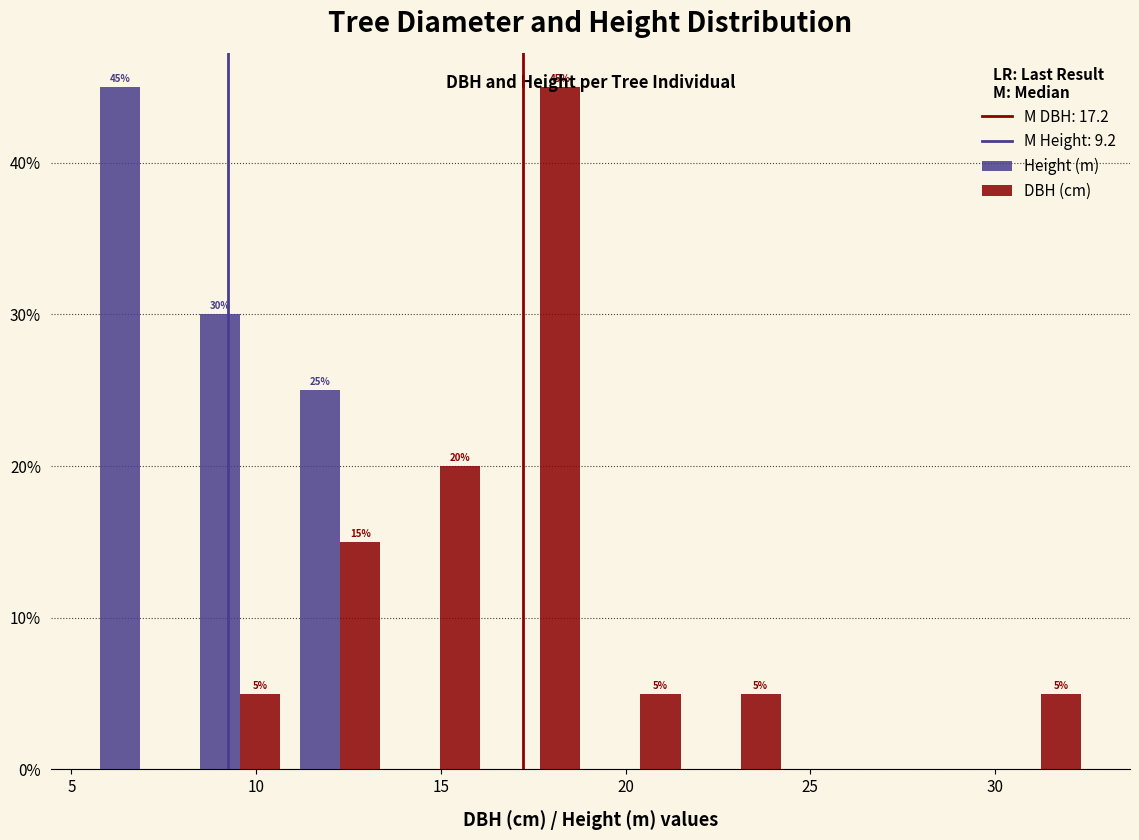

In the DBH (cm) series, which range on the x-axis has the tallest bar?

16.5 to 19.0